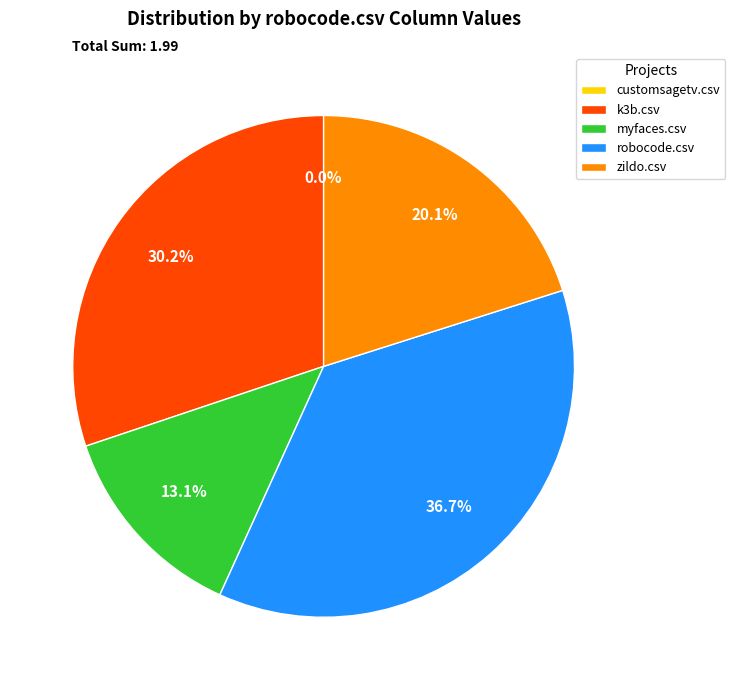

True or false: customsagetv.csv accounts for 0% of the total.

True